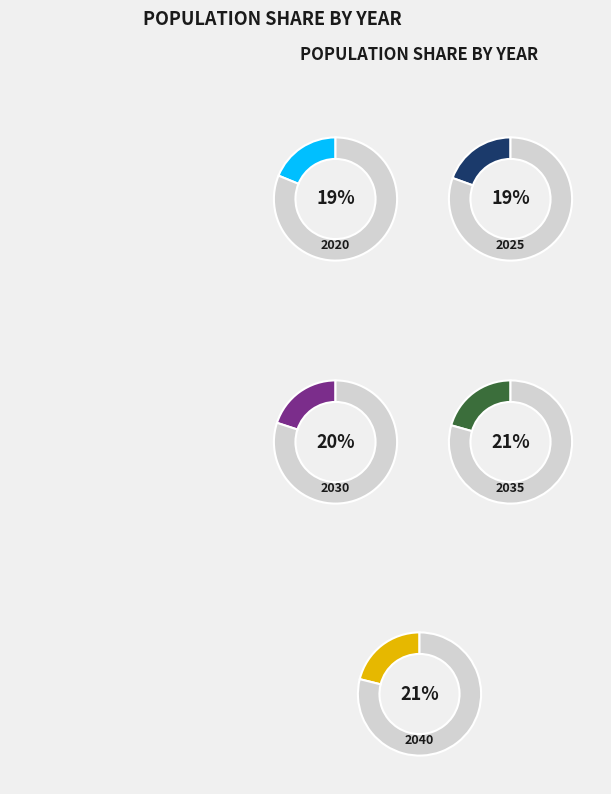

Is it true that 2020 is 19% of the pie?

True